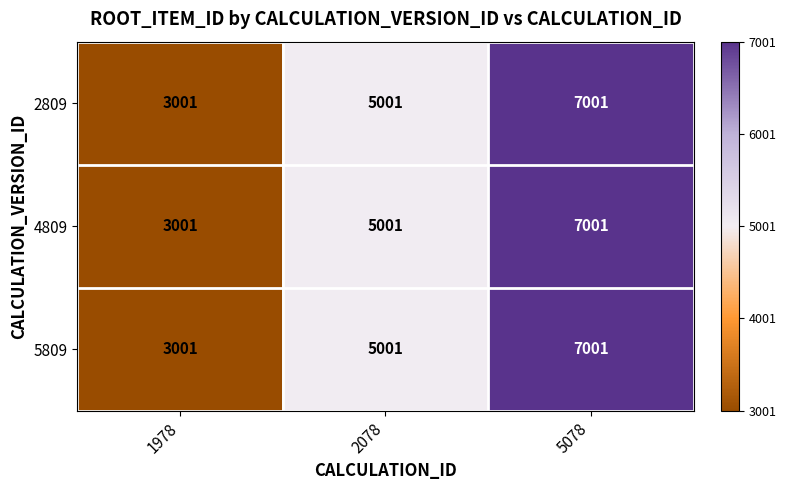

How many 4809 values are between 3001 and 7001?

3